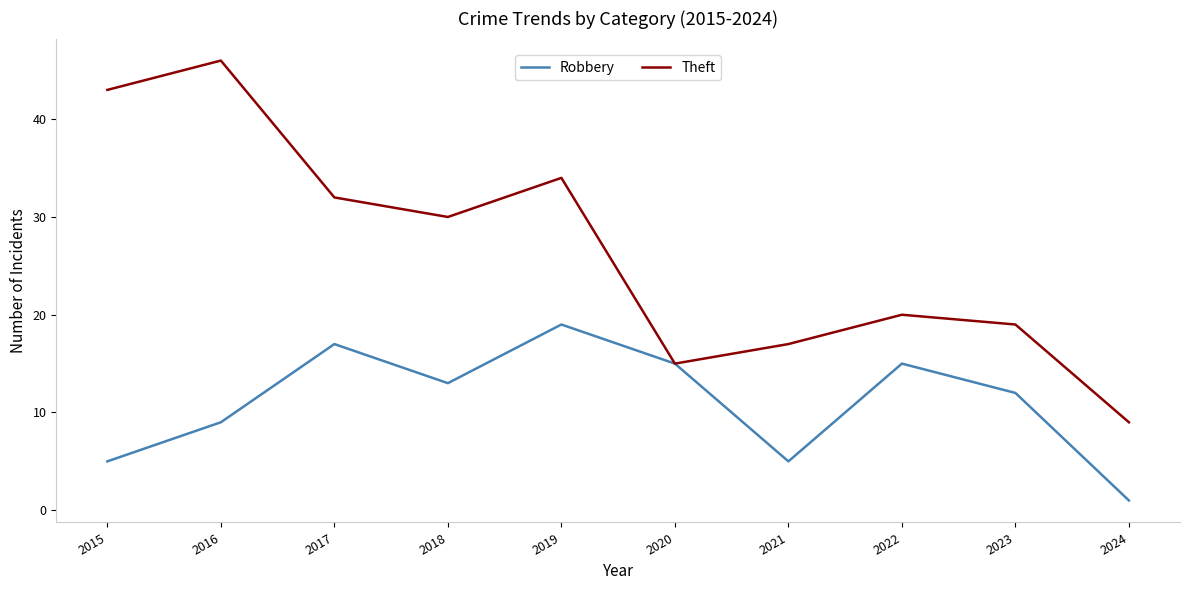

At which category does Robbery reach its first local peak?

2017